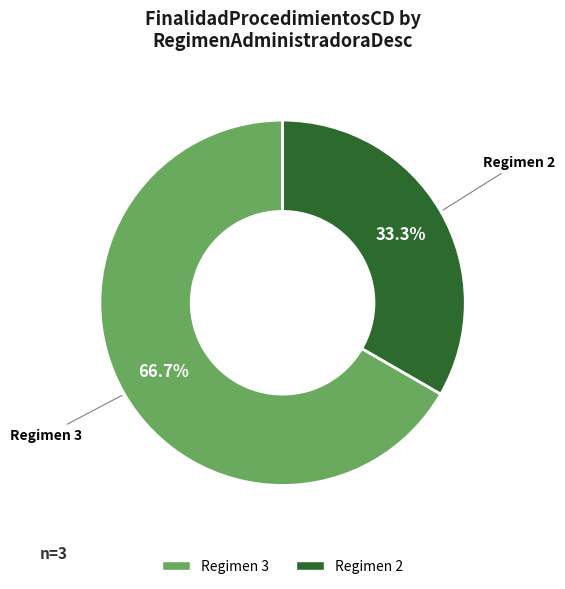

Is the sum of Regimen 3 and Regimen 2 greater than half?

Yes